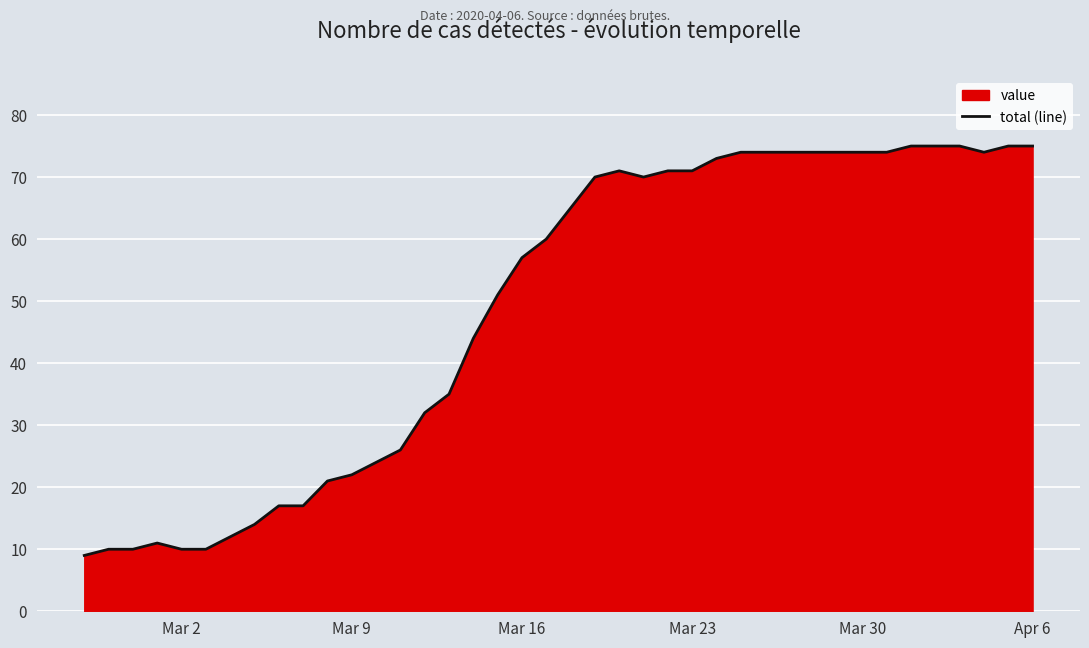

What is the smallest value displayed?

9